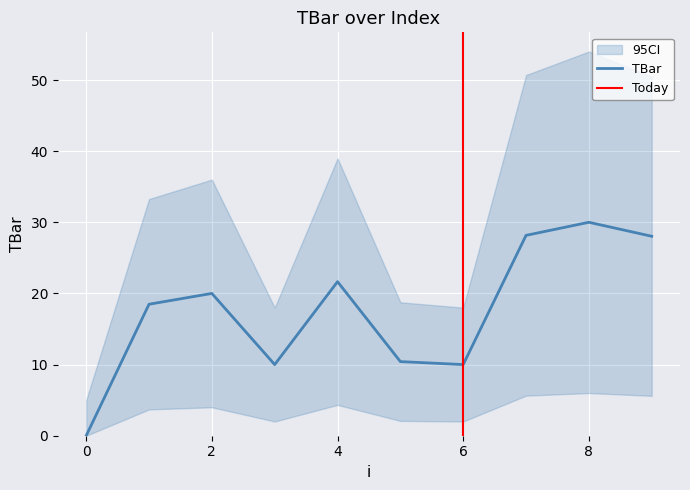

At which label does the data first exceed 20?

4